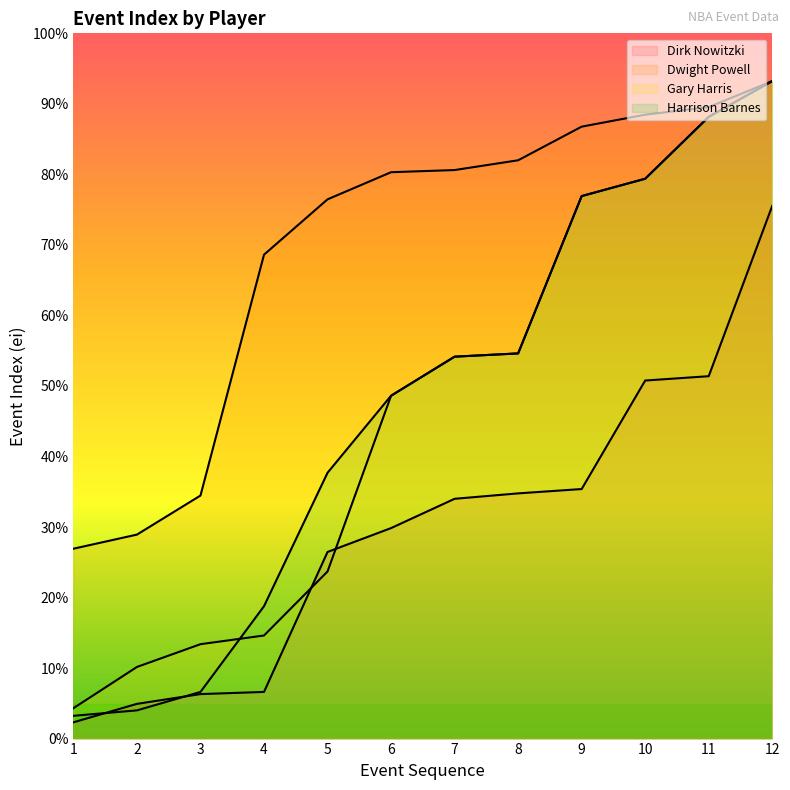

Reading left to right, list all the values displayed in this chart.

Dirk Nowitzki: 1=15	2=32	3=41	4=43	5=172	6=194	7=221	8=226	9=230	10=330	11=334	12=491
Dwight Powell: 1=175	2=188	3=224	4=446	5=497	6=522	7=524	8=533	9=564	10=575	11=582	12=606
Gary Harris: 1=28	2=66	3=87	4=95	5=154	6=316	7=352	8=355	9=500	10=516	11=573	12=606
Harrison Barnes: 1=21	2=26	3=43	4=122	5=245	6=316	7=352	8=355	9=500	10=516	11=573	12=606